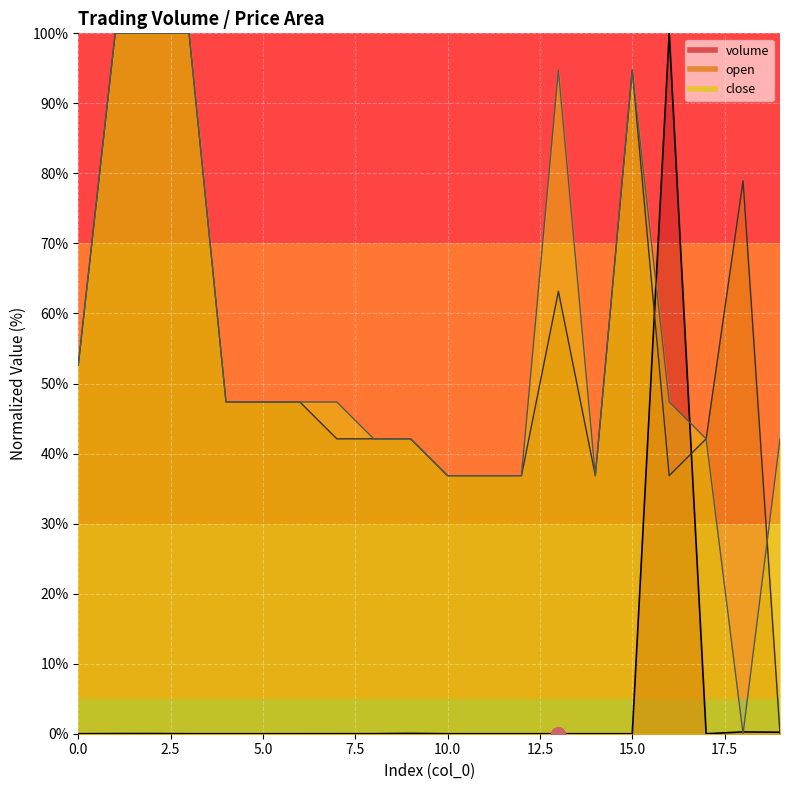

At which category does the chart reach its peak across all series?

16